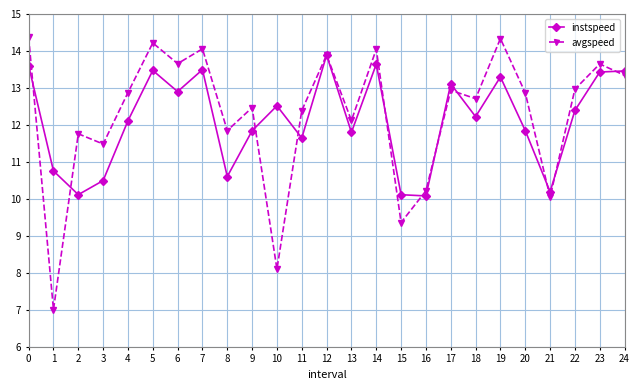

The value of avgspeed at 11 is 17.6. True or false?

False